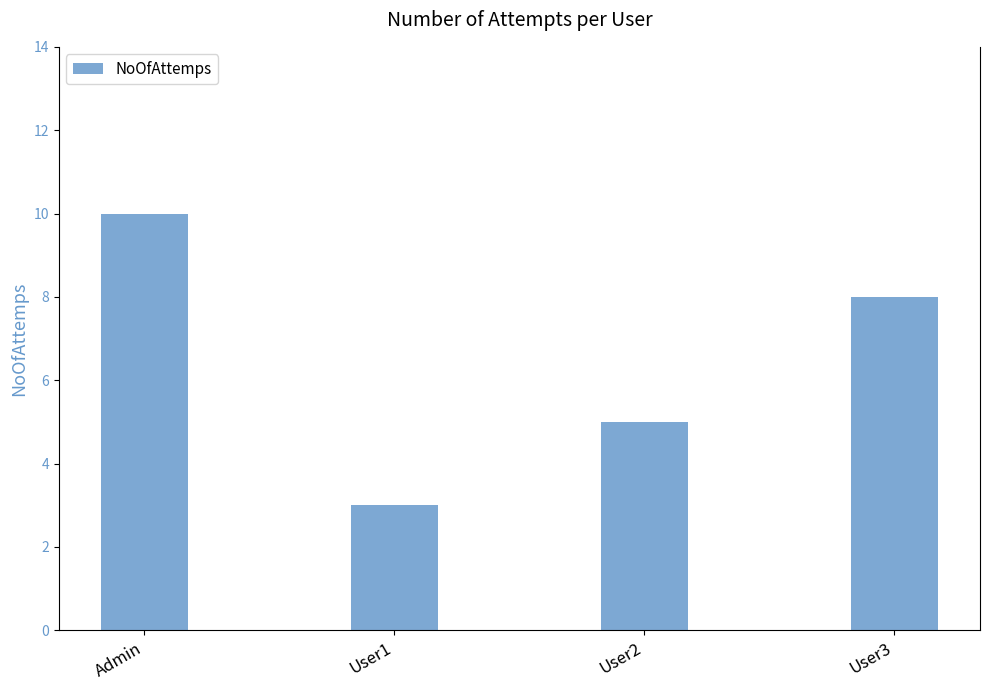

Does the chart contain stacked bars?

No